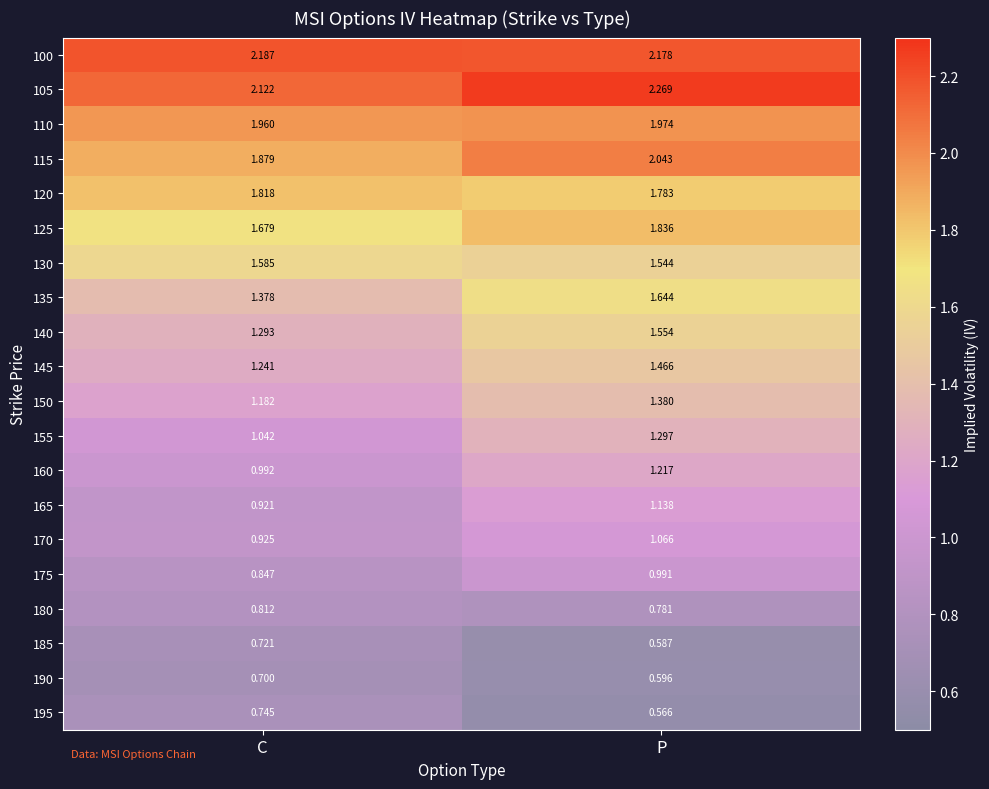

Which category has the lowest value across all series?

P